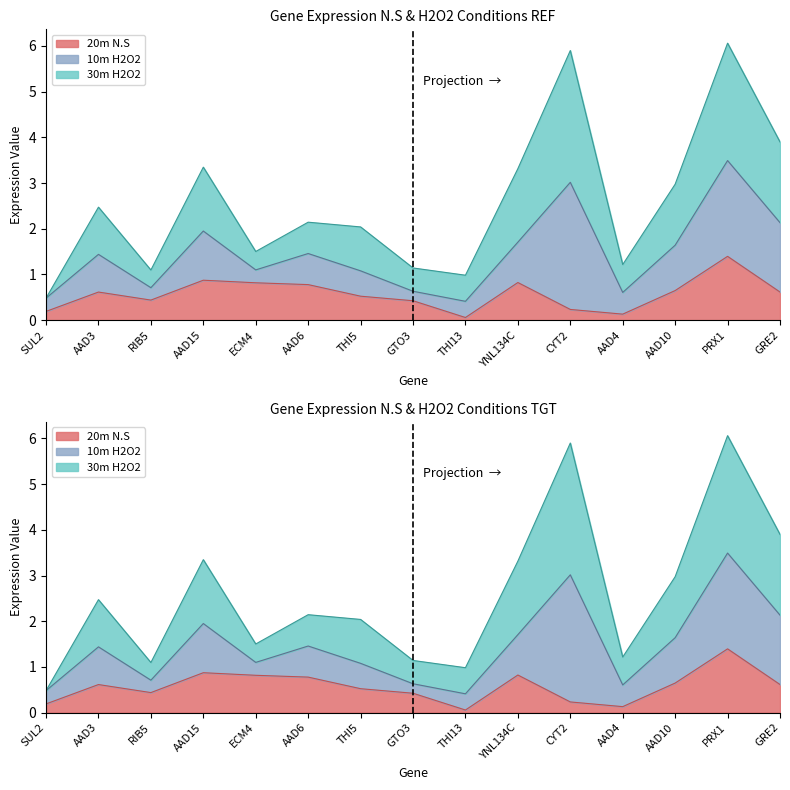

Between RIB5 and THI13, which series saw the biggest shift?

20m N.S